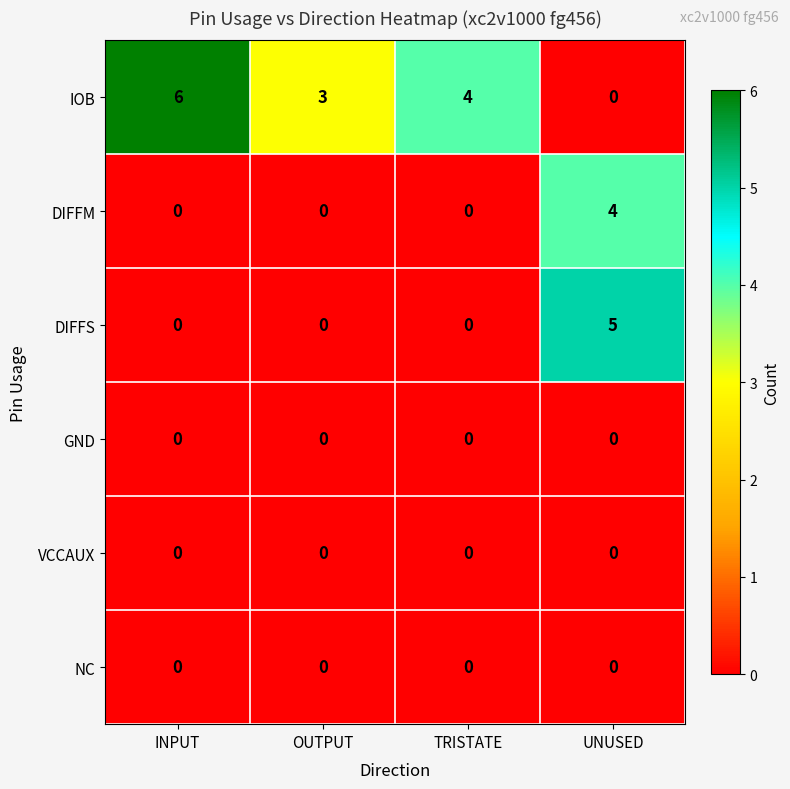

Is it true that DIFFS equals 3 at TRISTATE?

False